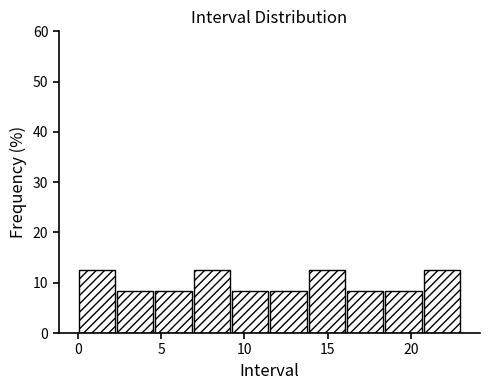

Reading left to right, transcribe this chart: for each bar, give the range it covers on the x-axis and its height. Neither the bar edges nor the heights are printed on the chart, so give them approximately, as read against the axes.

0.0 to 2.3: 13
2.3 to 4.6: 8
4.6 to 6.9: 8
6.9 to 9.2: 13
9.2 to 11.5: 8
11.5 to 13.8: 8
13.8 to 16.1: 13
16.1 to 18.4: 8
18.4 to 20.7: 8
20.7 to 23.0: 13